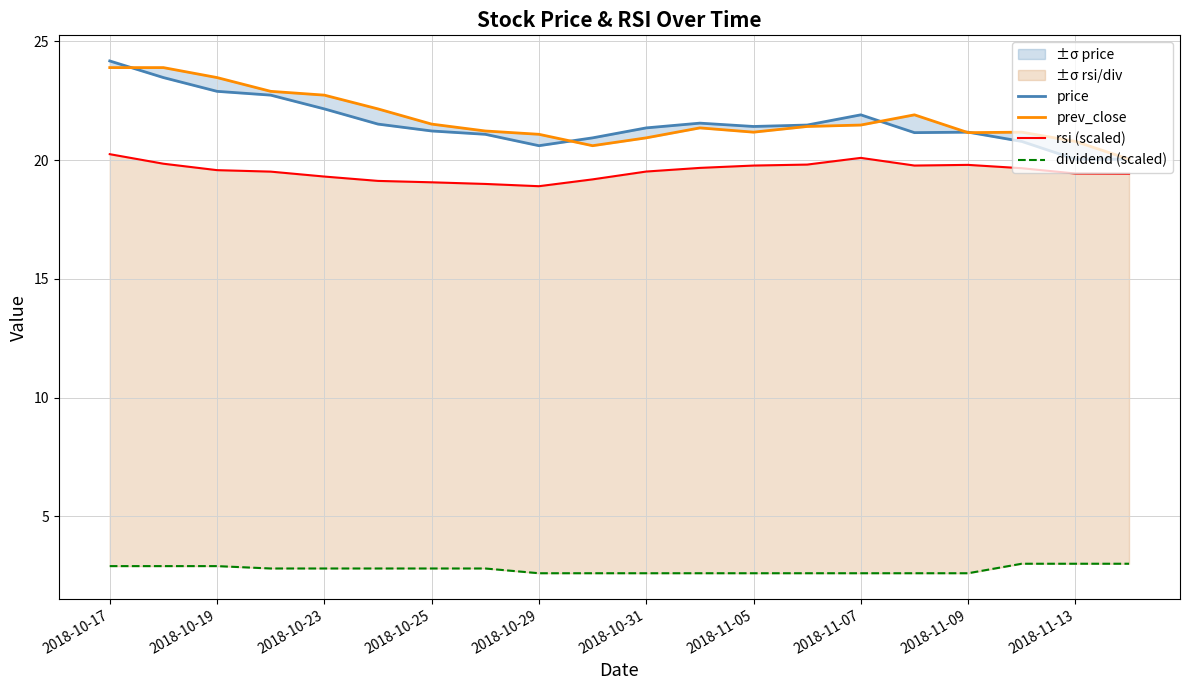

What is the value of the price point at the 16th from the left?

21.2